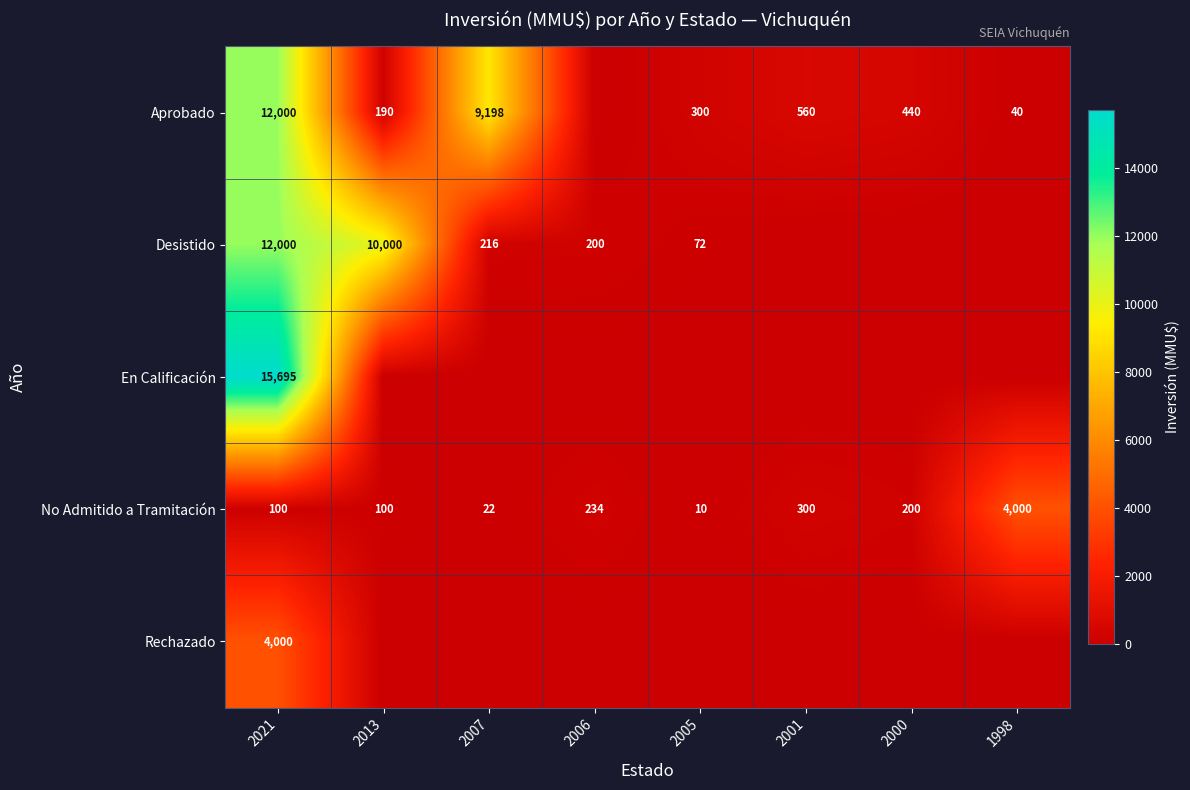

How many distinct data groups are displayed?

5